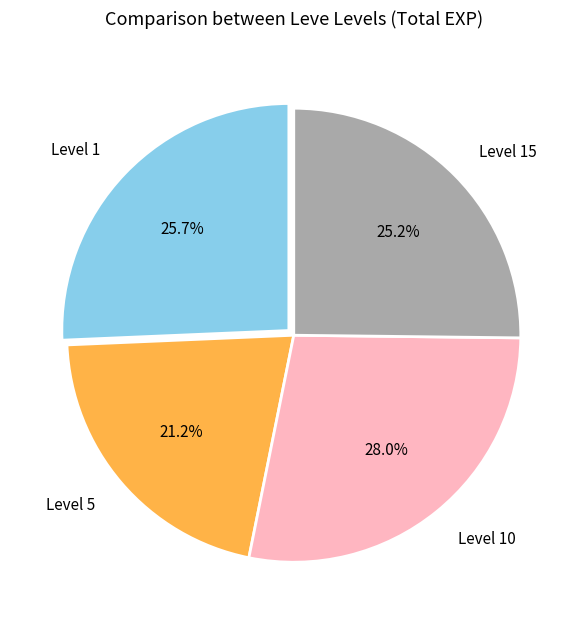

Does Level 15 represent more than half of the total?

No